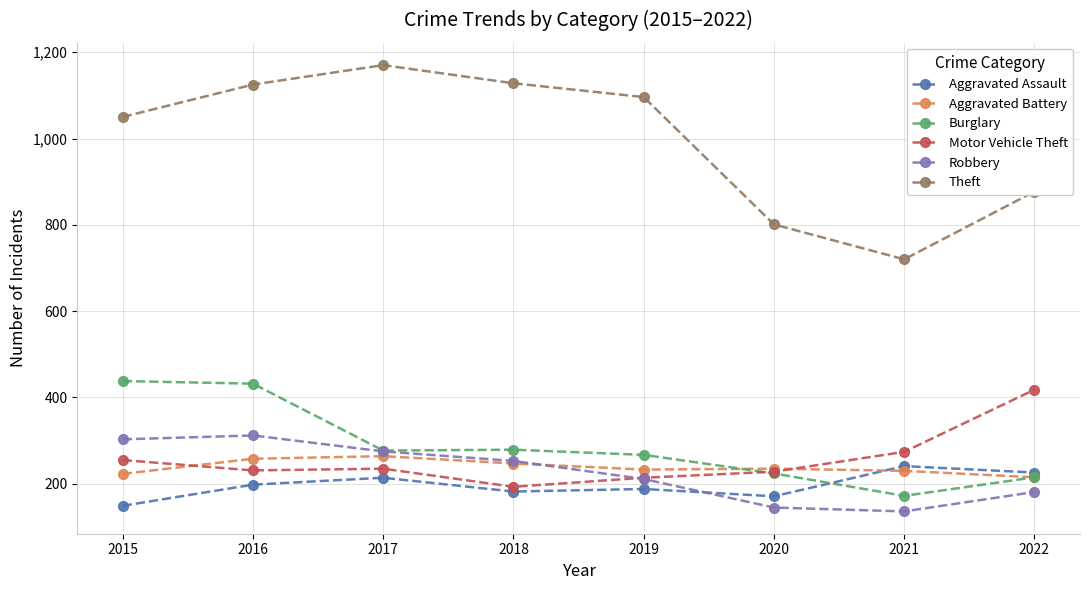

What is the total value across all series at 2018?

2282